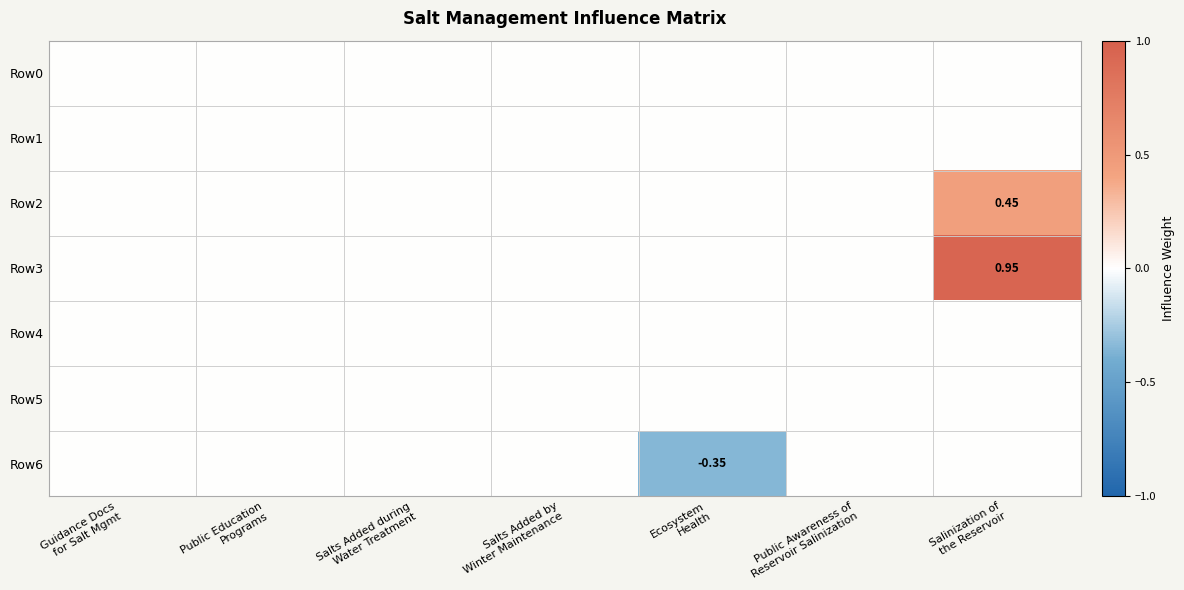

The Row6 series shows 0.0 at Guidance Docs for Salt Mgmt. True or false?

True